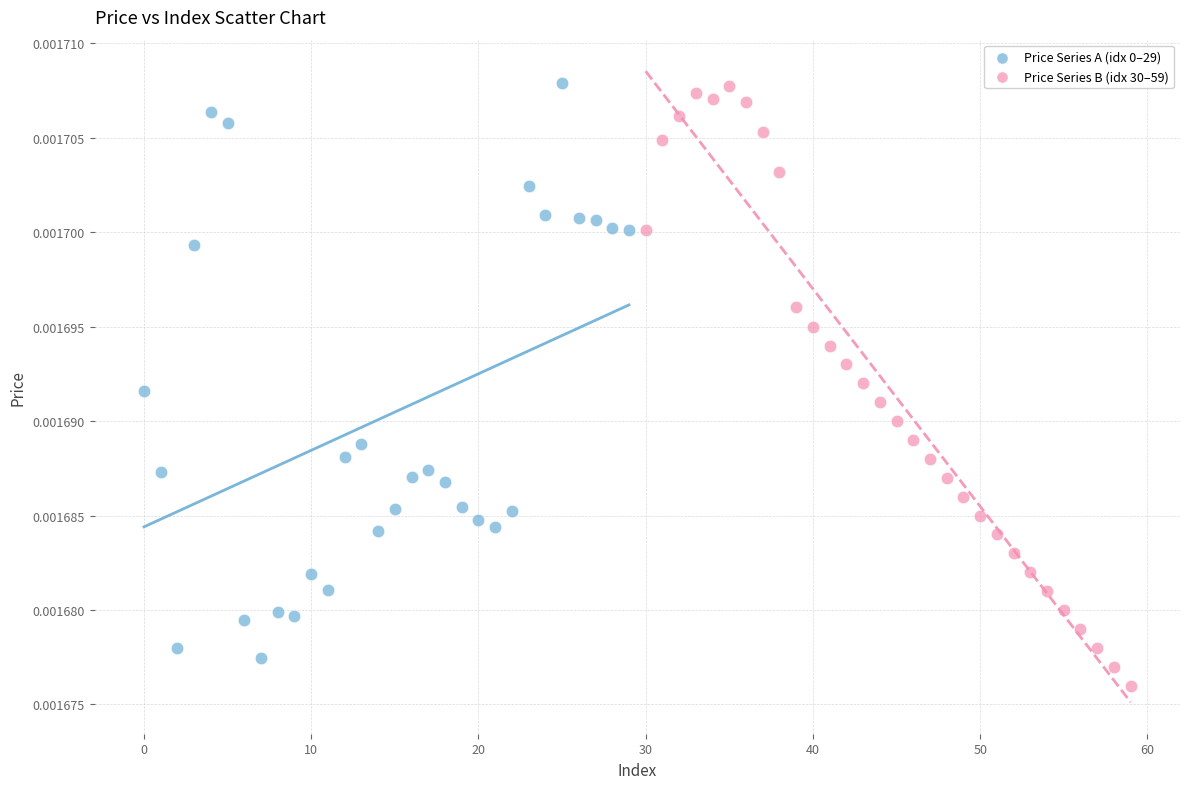

Which series has the widest spread of Y values?

Price Series B (idx 30–59)